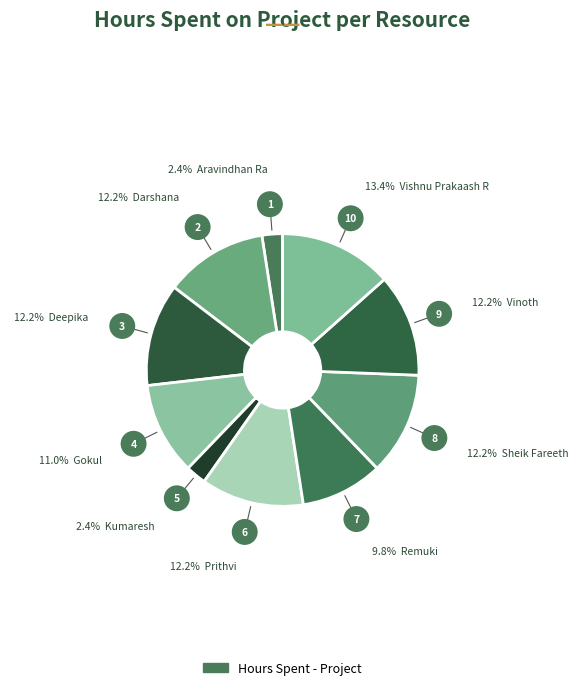

What is the largest slice in the pie chart?

Vishnu Prakaash R